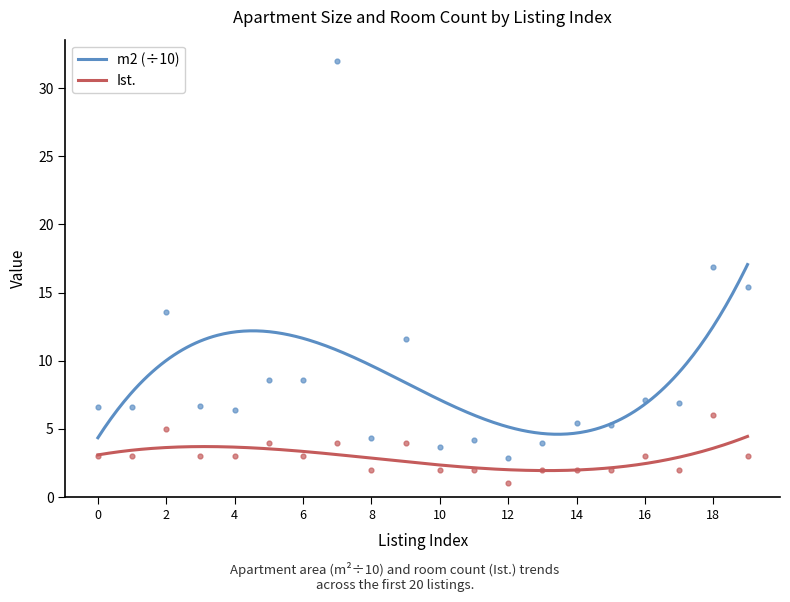

At which category is the sum across all series the highest?

7